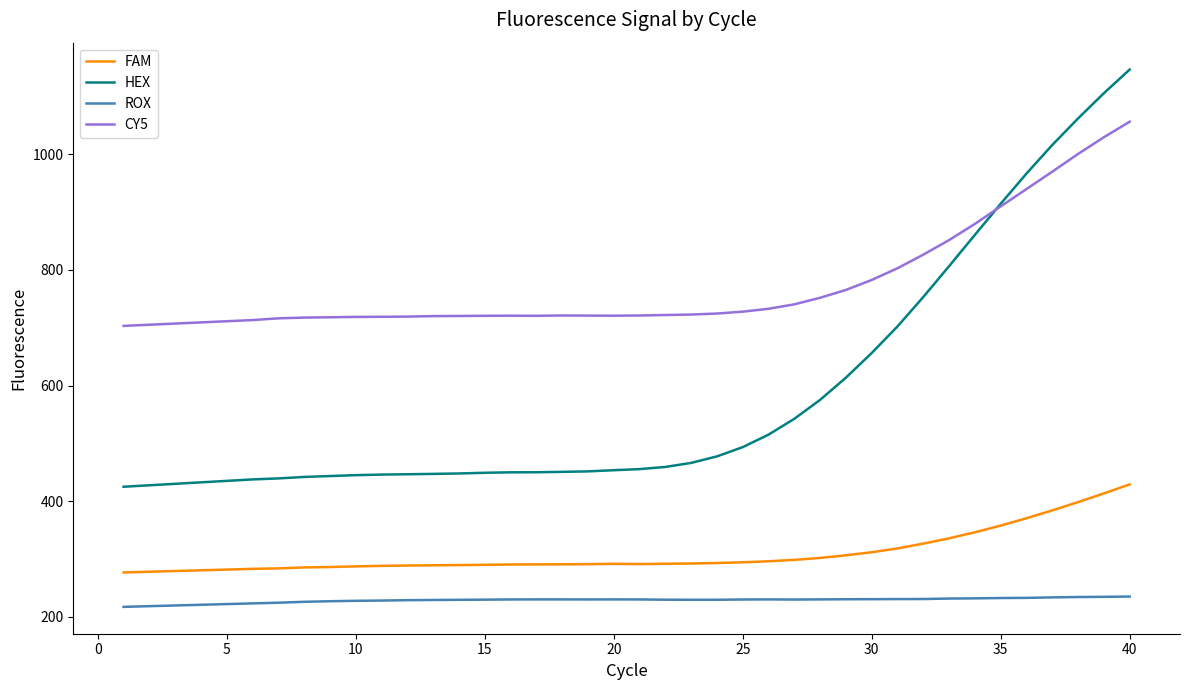

What is the smallest value displayed?

217.3